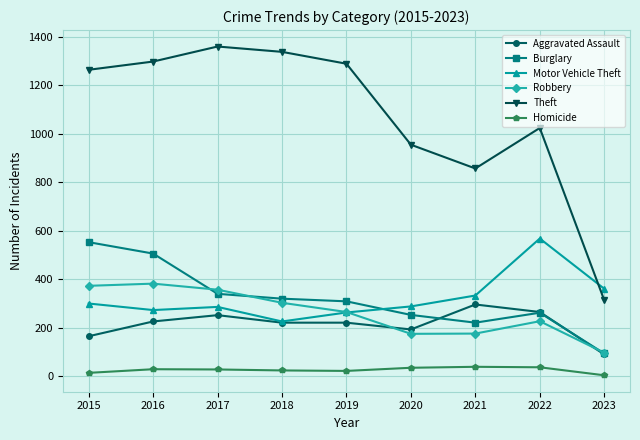

At which label does Aggravated Assault reach its minimum?

2023